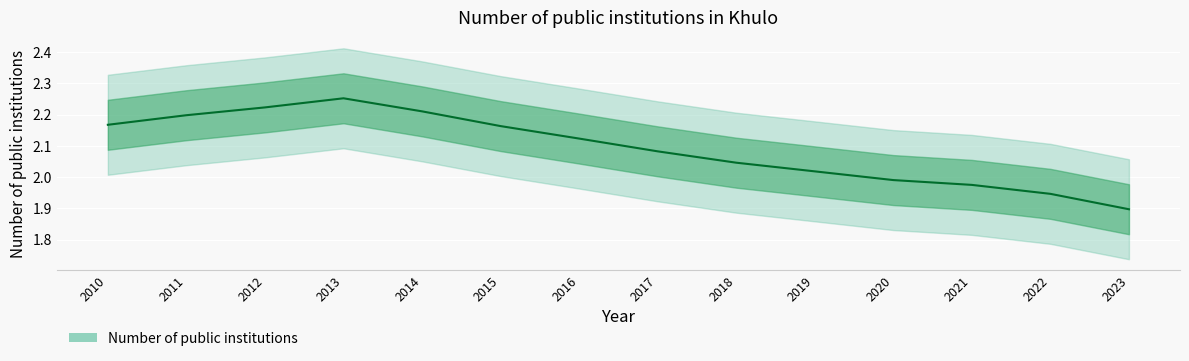

What is the average value?

2.1